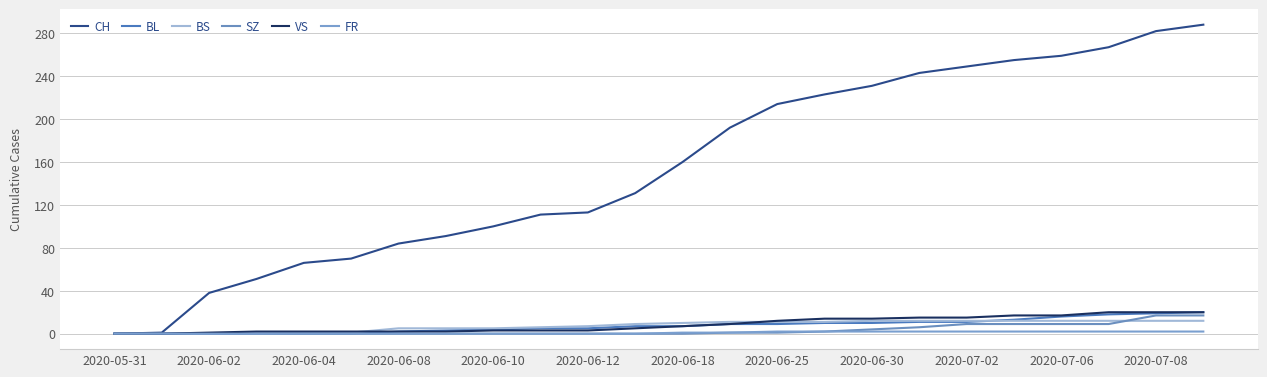

Which series has the largest range (max minus min)?

CH